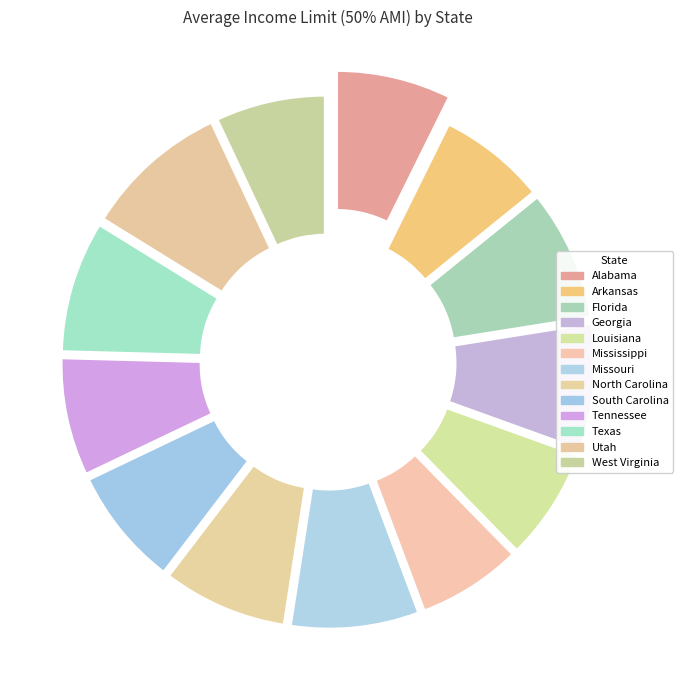

To the nearest percent, what percentage of the pie is Mississippi?

7%